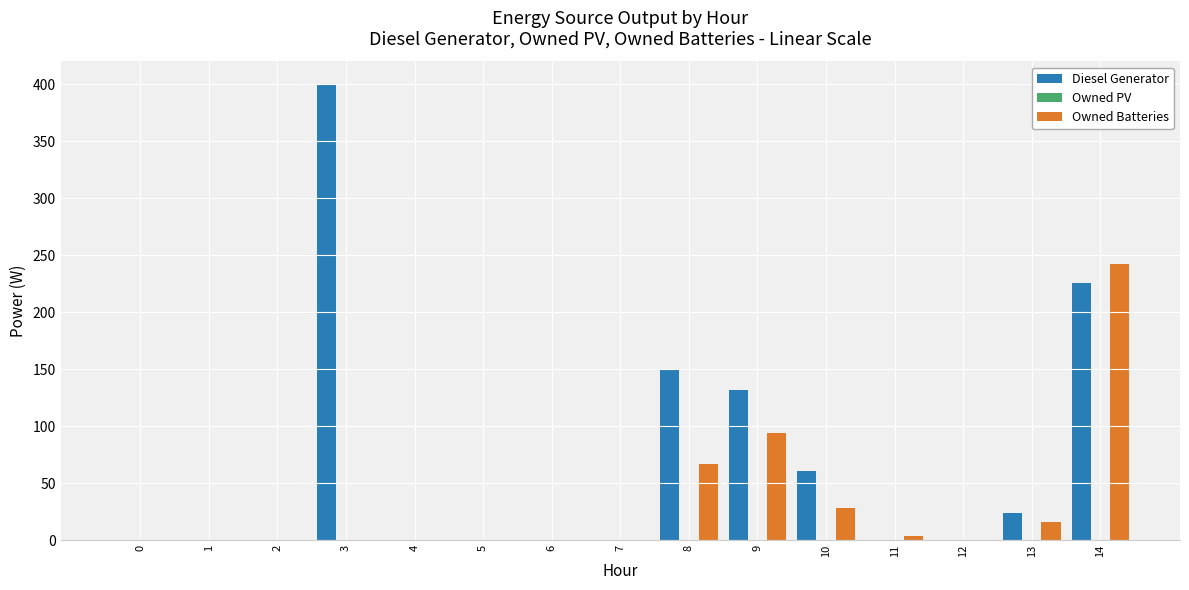

What is the average value of the Diesel Generator series?

66